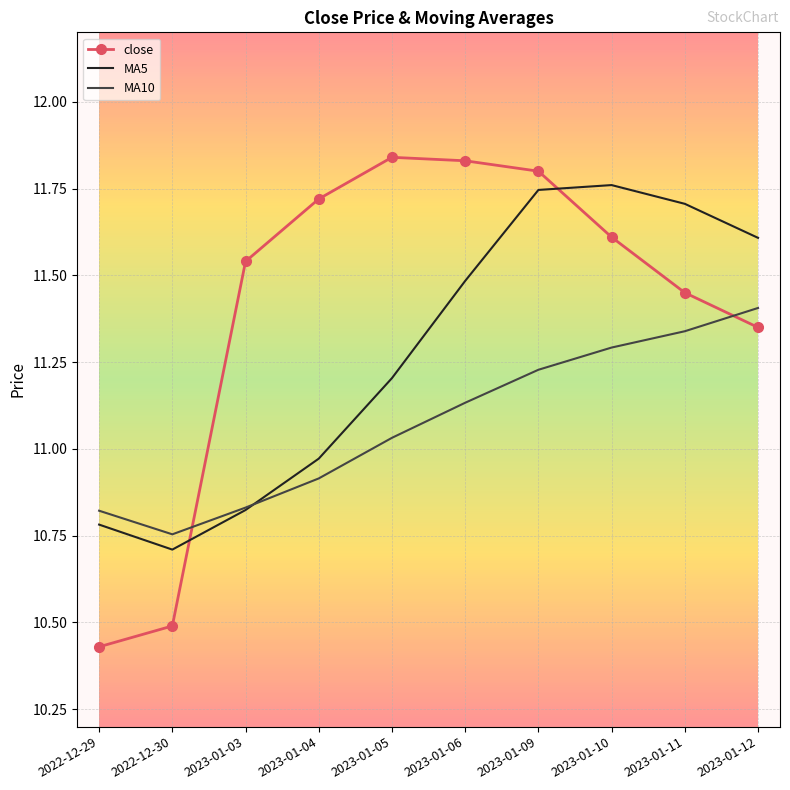

What position from the right is 2023-01-03?

8